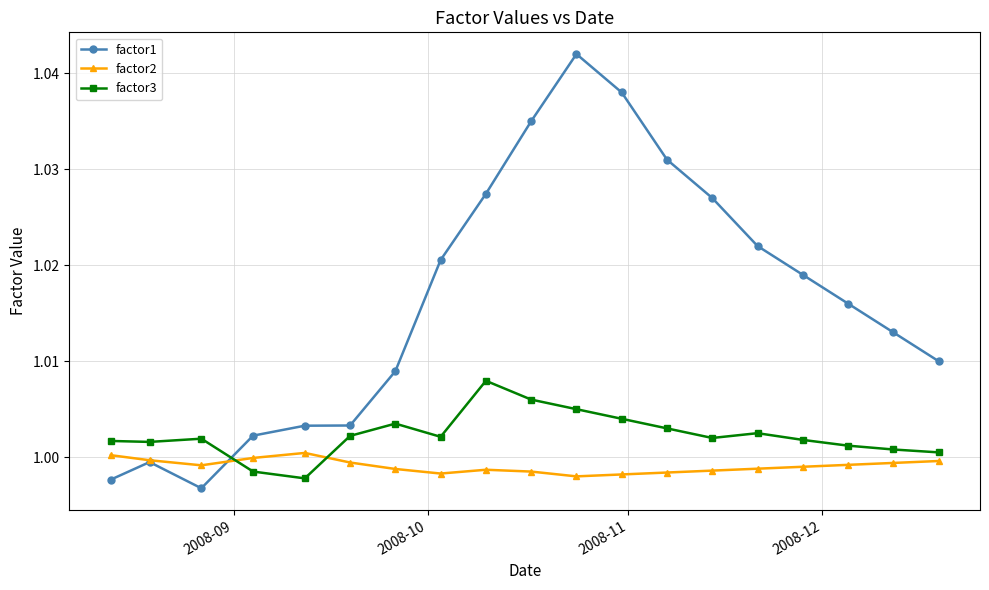

Which series has the widest spread of values?

factor1